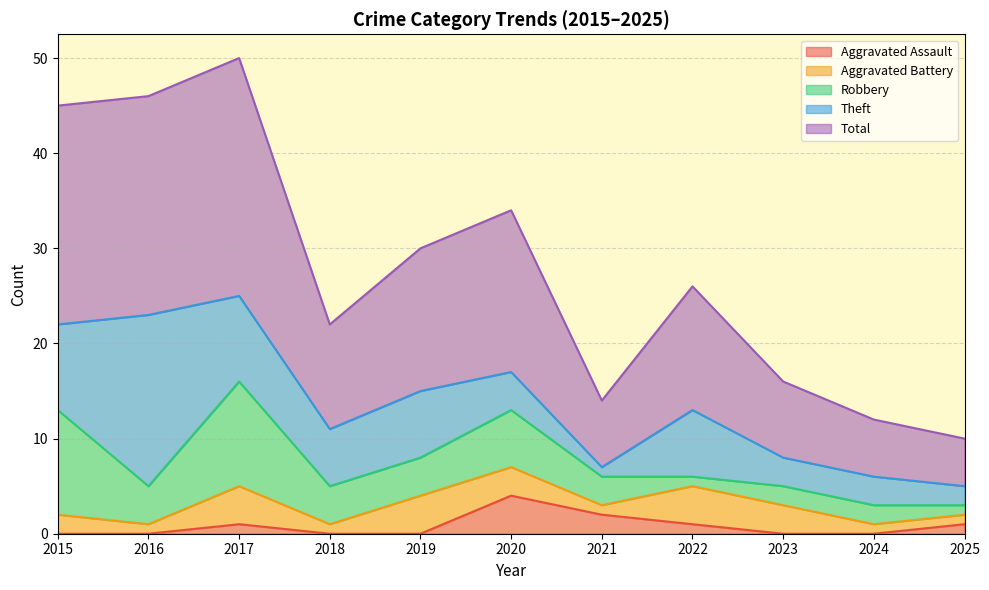

What is the difference between the Aggravated Assault values at 2018 and 2025?

1